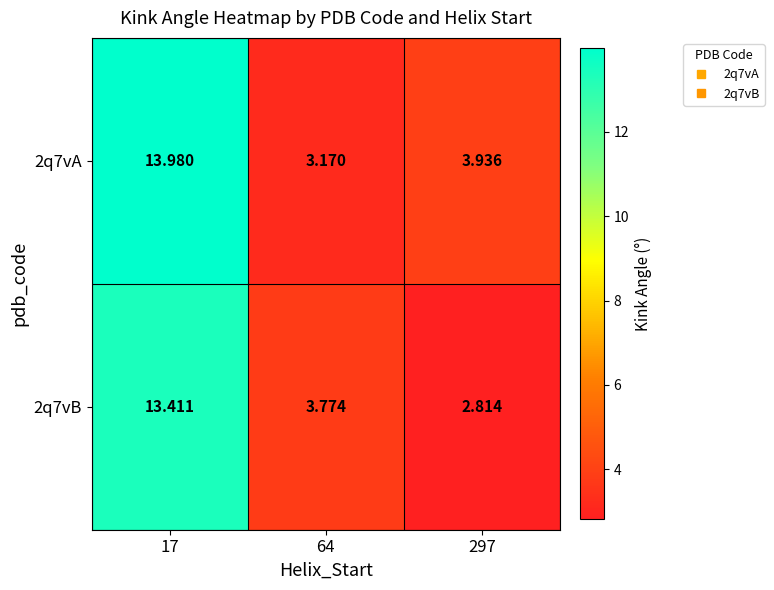

Is the value of 2q7vB at 17 greater than the value of 2q7vA at 297?

Yes